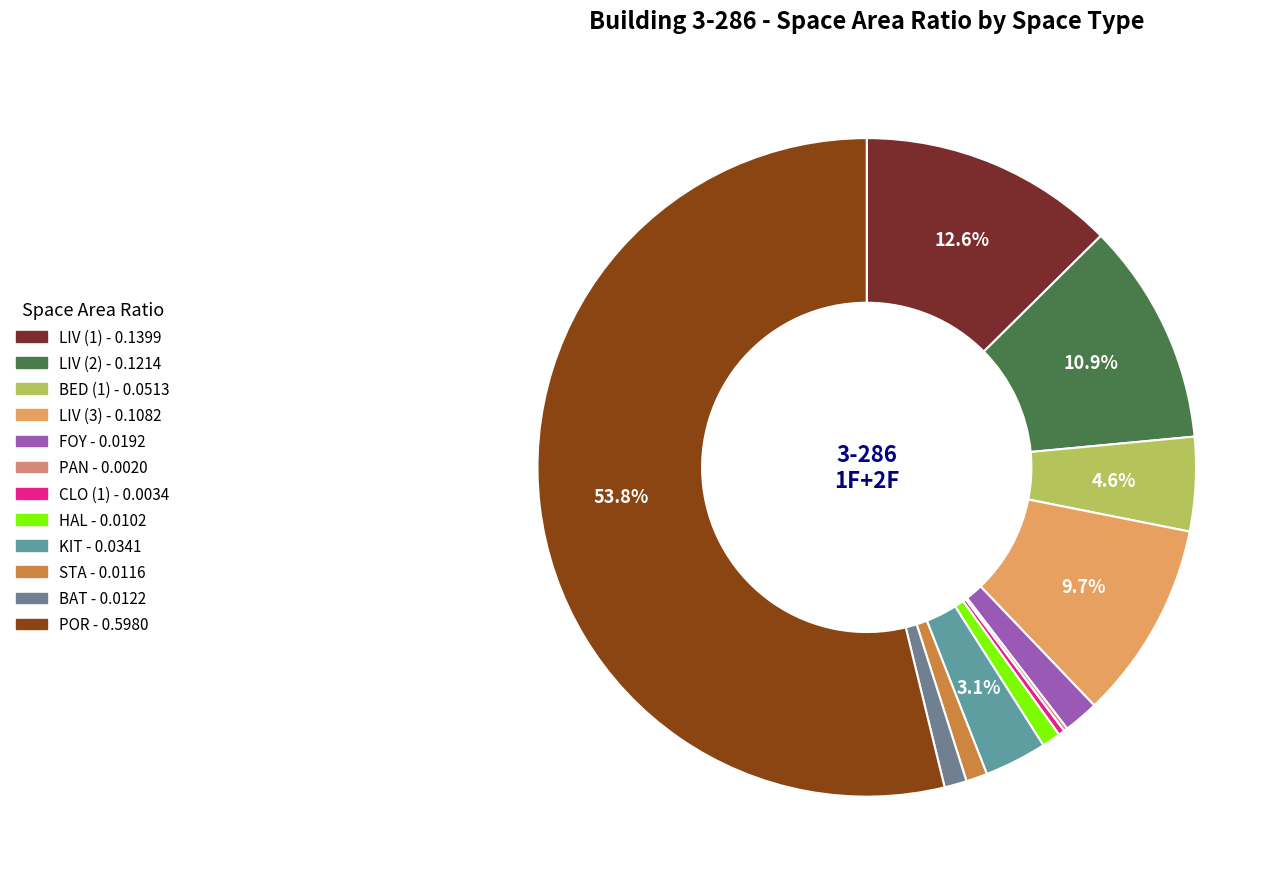

To the nearest percent, what is the combined percentage of CLO (1) and LIV (2)?

11%